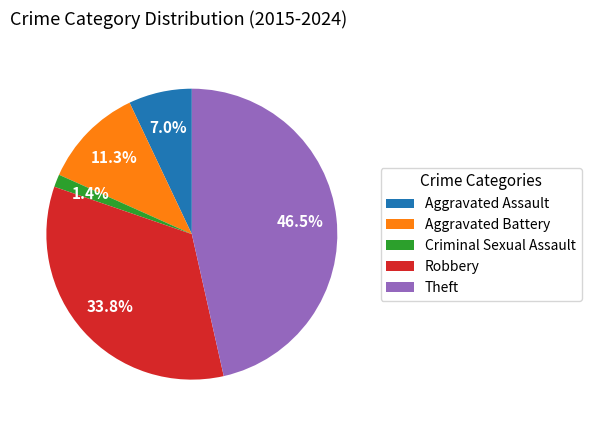

Rank the categories by value from lowest to highest.

Criminal Sexual Assault, Aggravated Assault, Aggravated Battery, Robbery, Theft